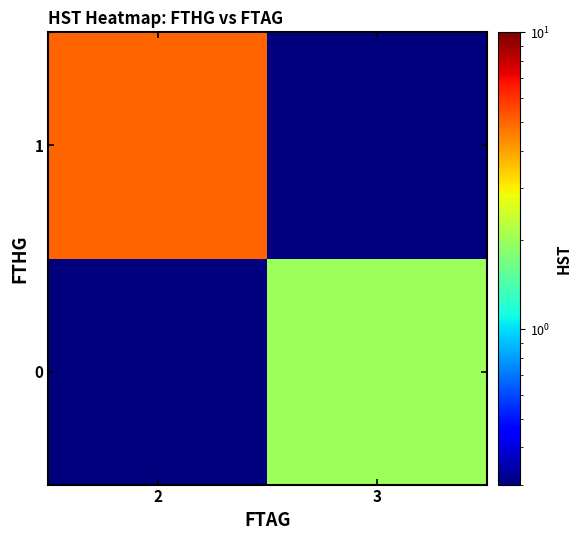

Count the number of data series in this chart.

2